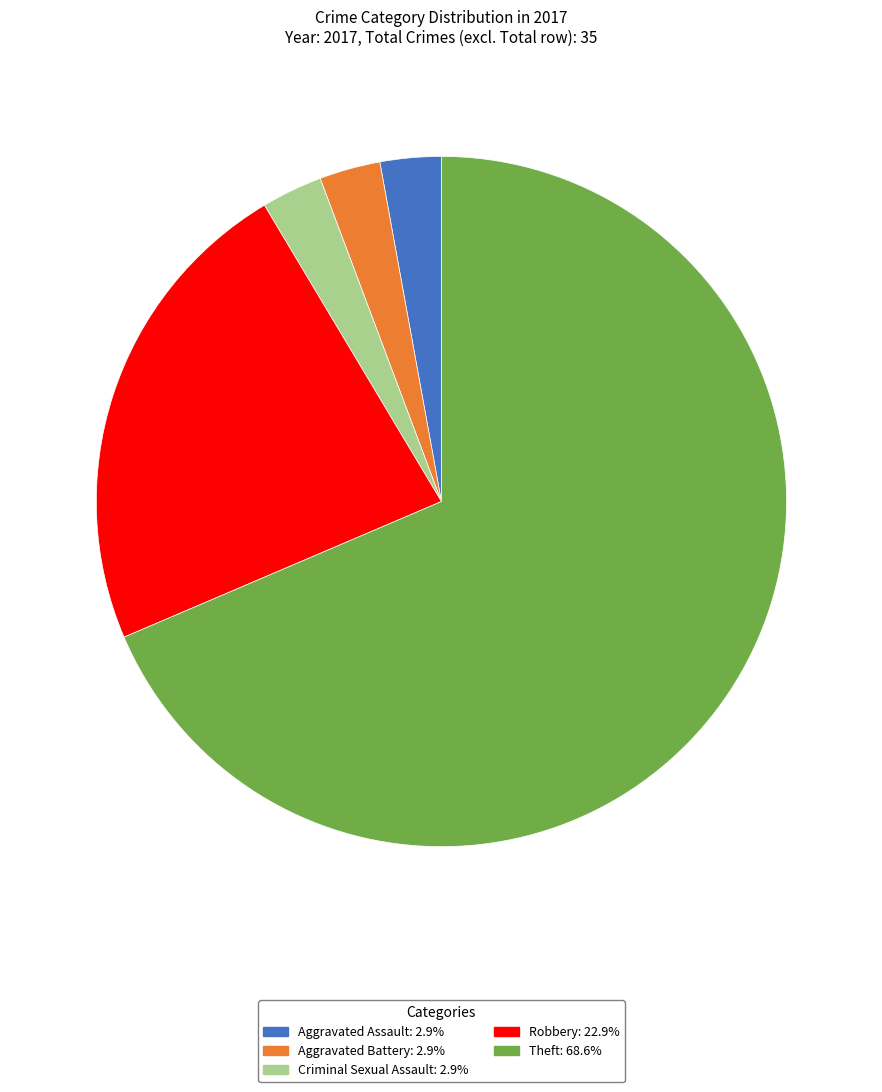

What is the largest slice in the pie chart?

Theft